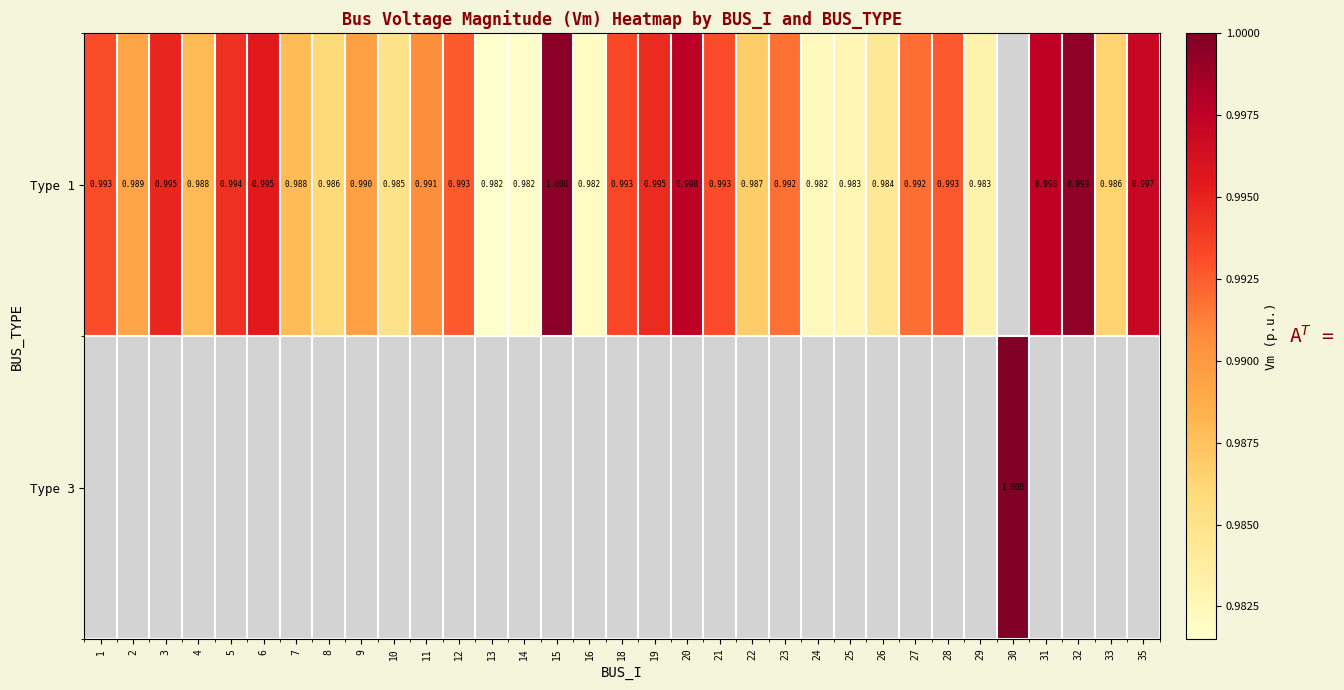

The value of Type 1 at 12 is 0.7. True or false?

False